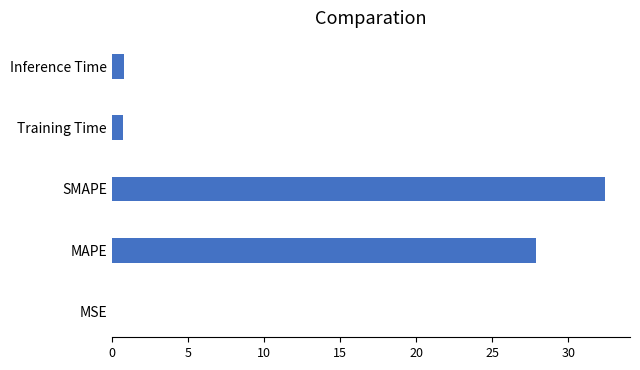

Which has a higher value, MSE or Training Time?

Training Time